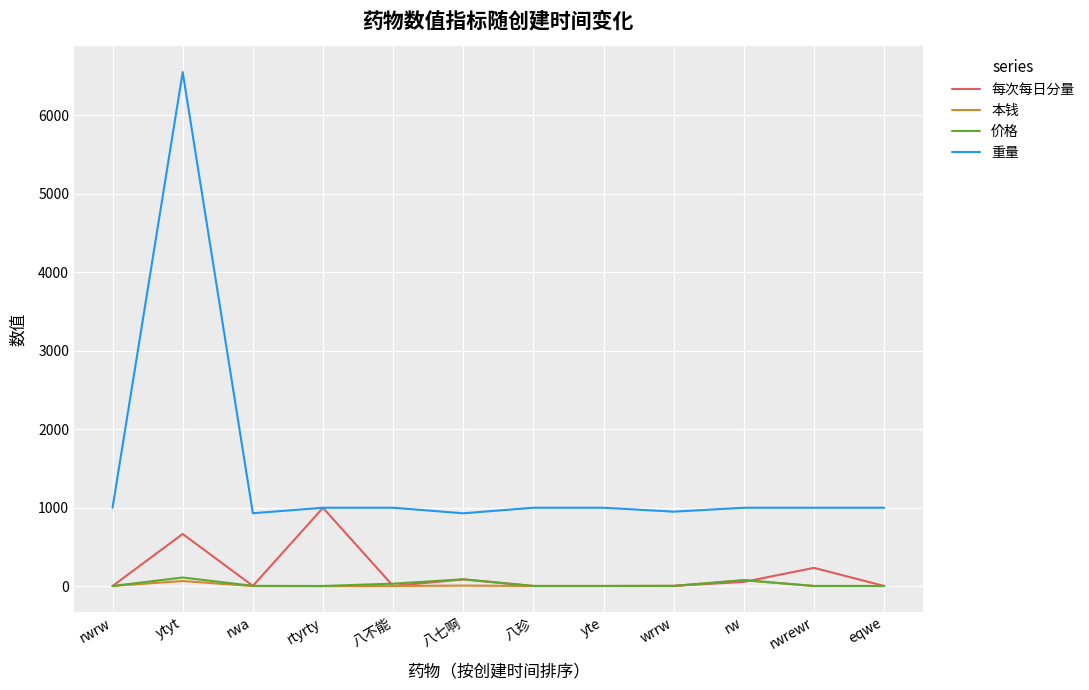

At which category is the sum across all series the highest?

ytyt